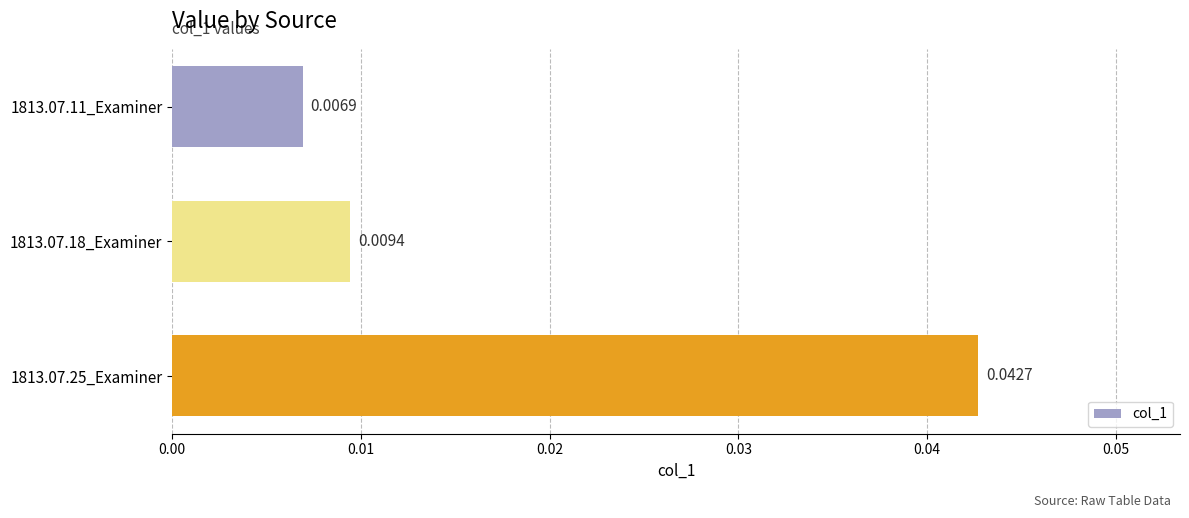

List the labels in order of value, largest first.

1813.07.25_Examiner, 1813.07.18_Examiner, 1813.07.11_Examiner